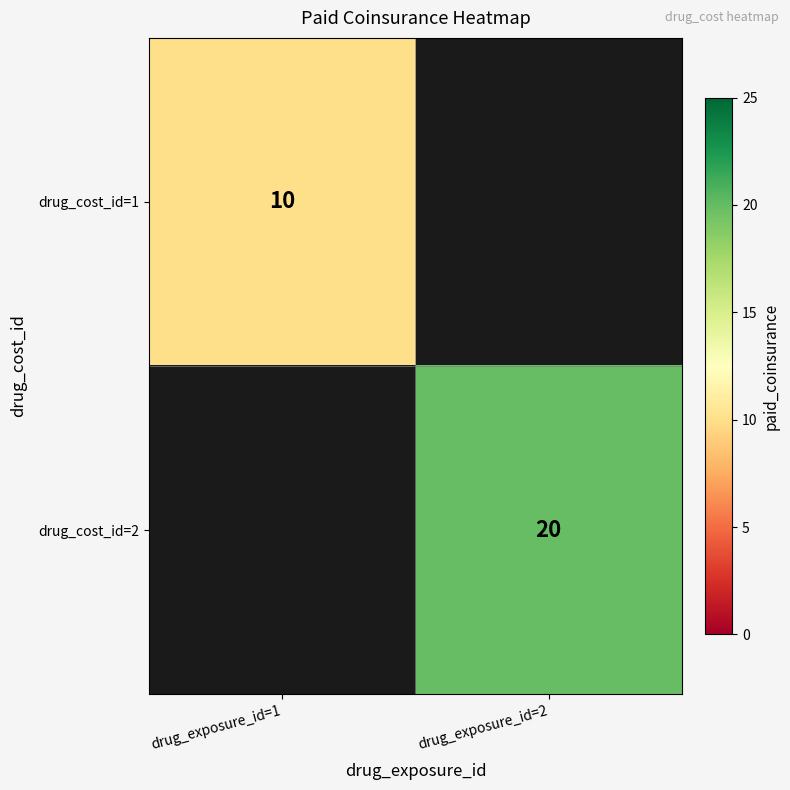

The value of drug_cost_id=1 at drug_exposure_id=1 is 10. True or false?

True